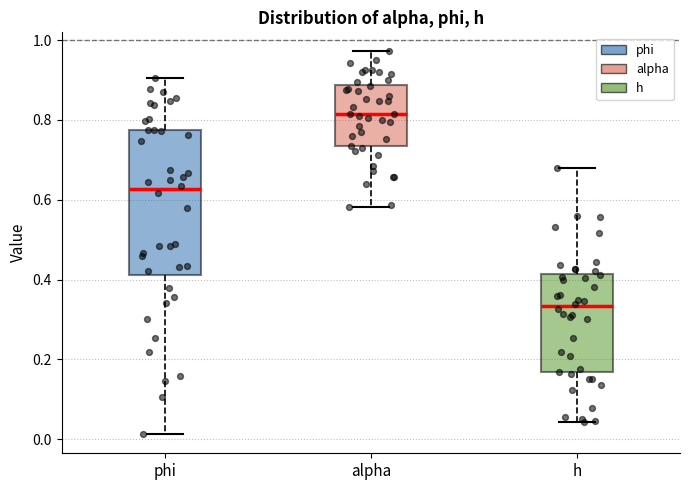

Reading left to right, read every box against the y-axis: the position of its median line, the range the box covers, and the ends of its whiskers. The values are not printed on the chart, so give them approximately, as read against the axis.

phi: median 0.62, box 0.42 to 0.78, whiskers 0.02 to 0.90
alpha: median 0.82, box 0.74 to 0.88, whiskers 0.58 to 0.98
h: median 0.34, box 0.16 to 0.42, whiskers 0.04 to 0.68